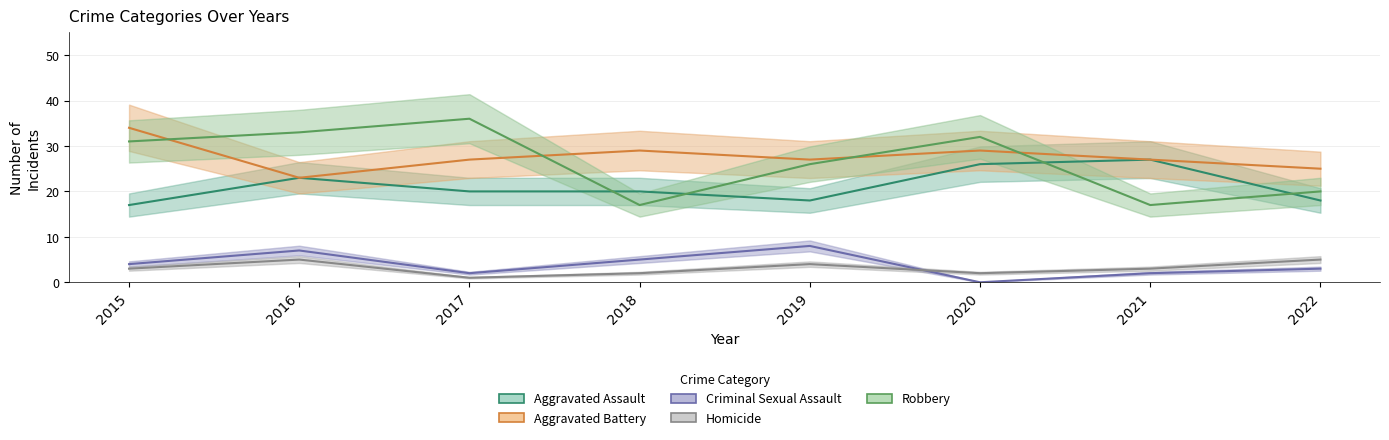

What is the spread (max minus min) of values at 2022?

22